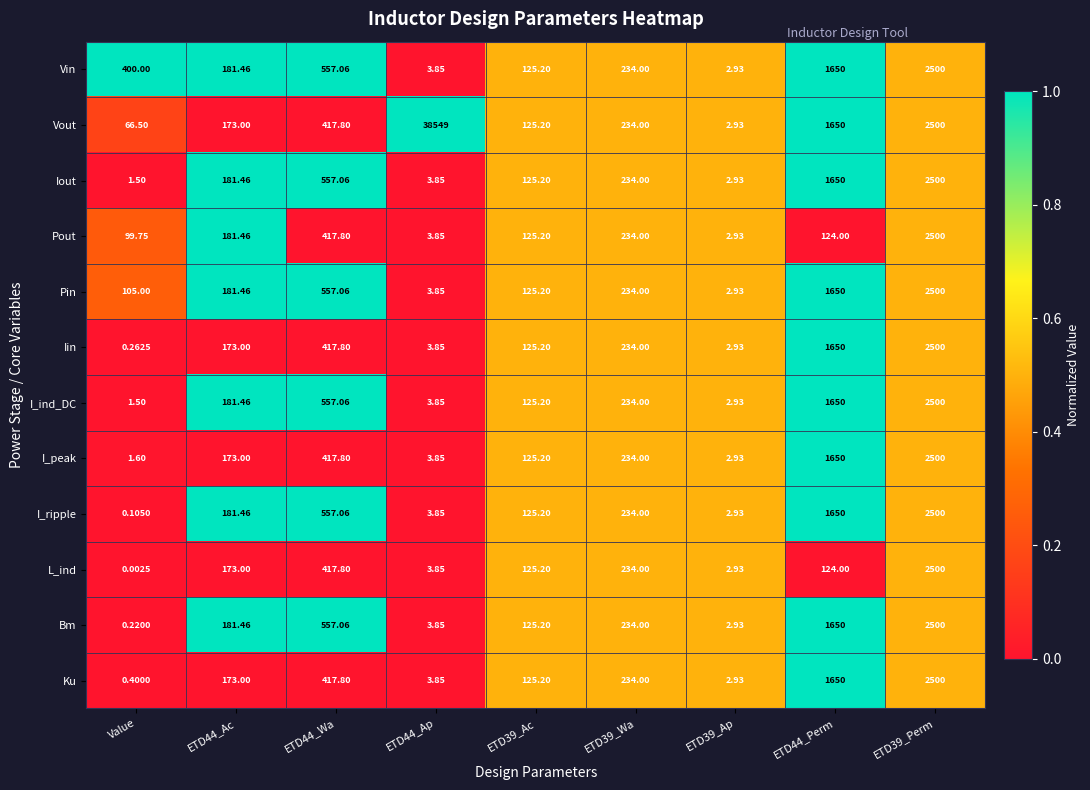

Where does the Vin series first go above 234?

Value